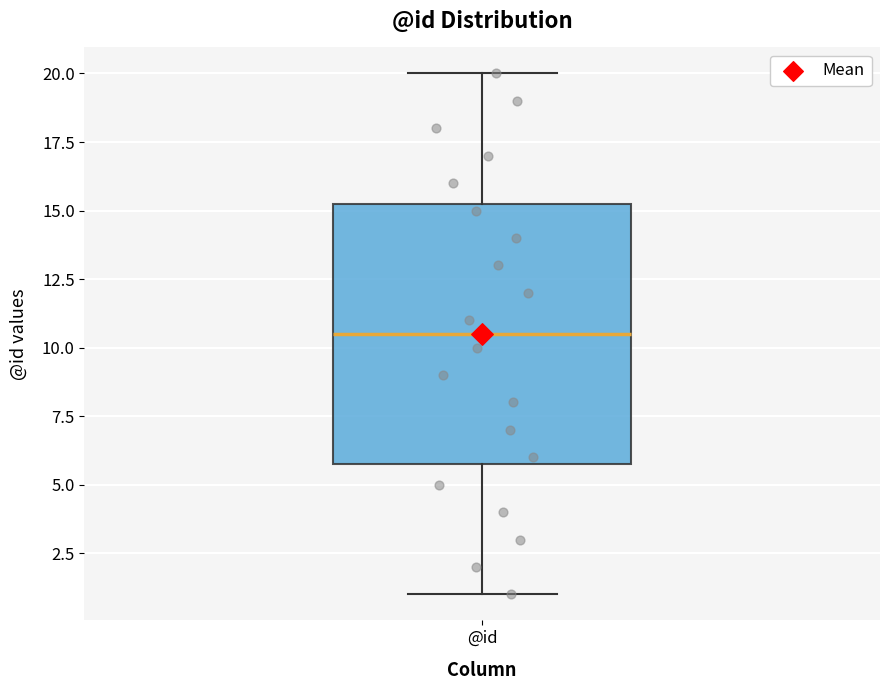

Where does the upper whisker of the box for @id end on the y-axis? The values are not printed on the chart, so give them approximately, as read against the axis.

20.0